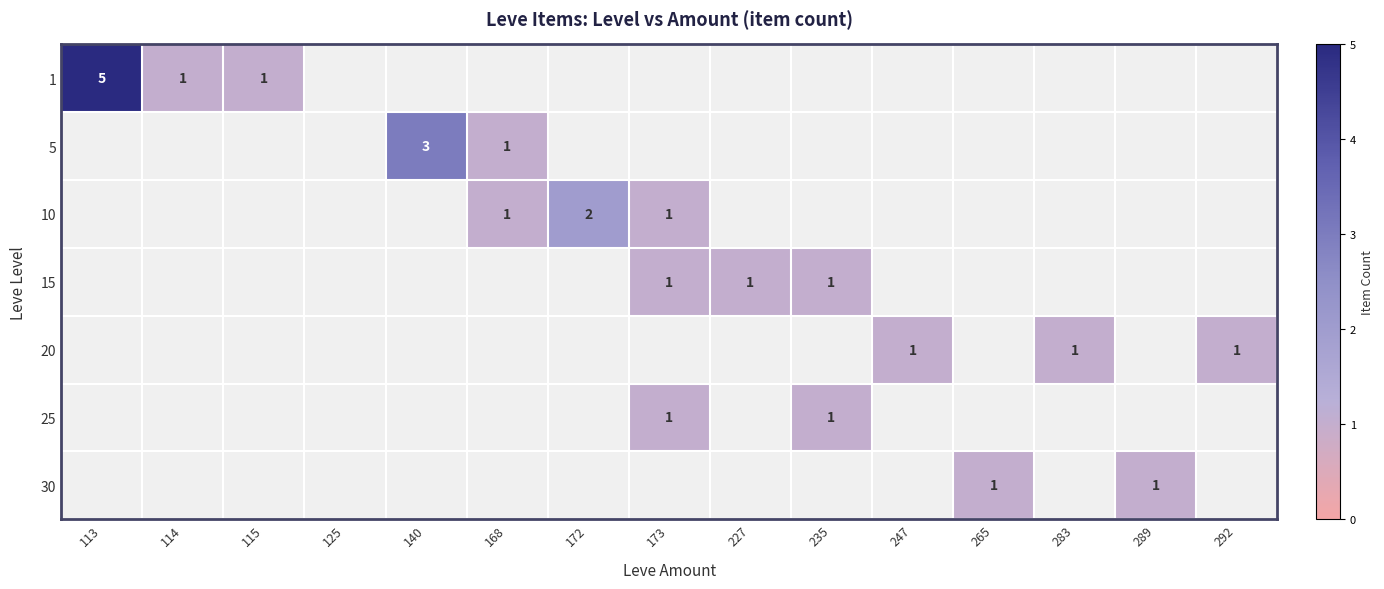

How many data points does each series have?

15